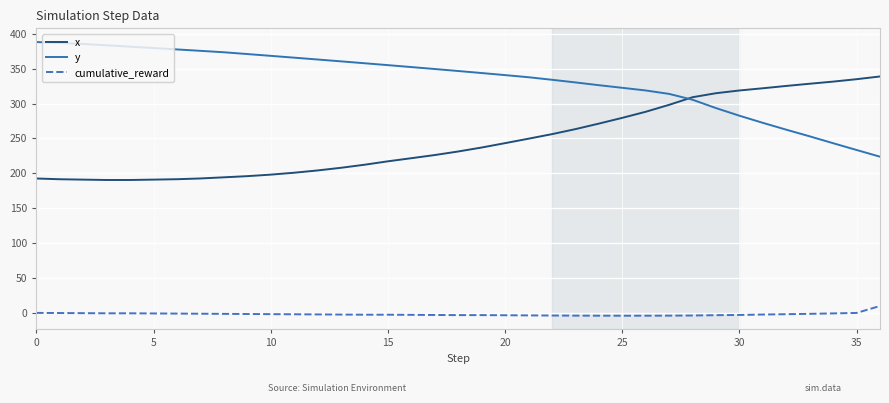

True or false: y and cumulative_reward cross at least once.

False